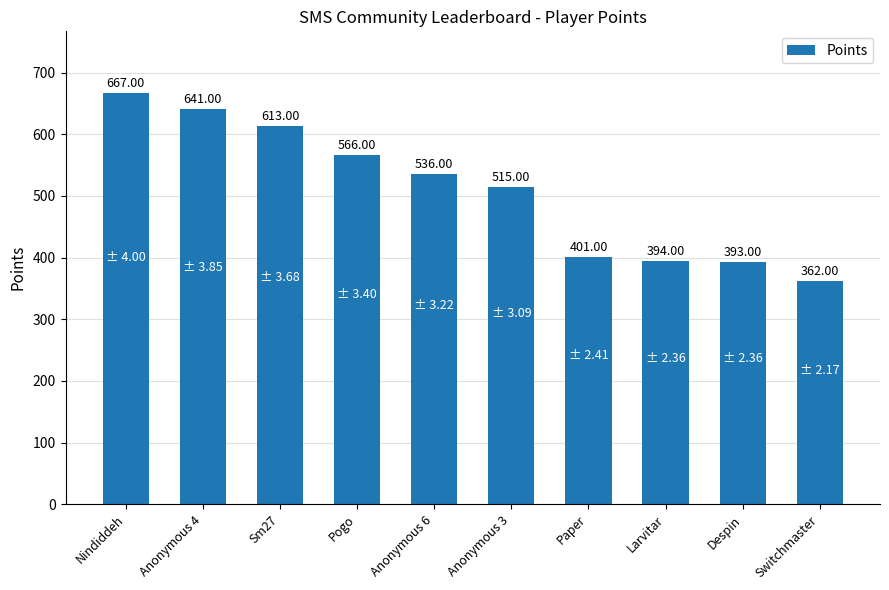

True or false: the data shows 566 at Pogo.

True